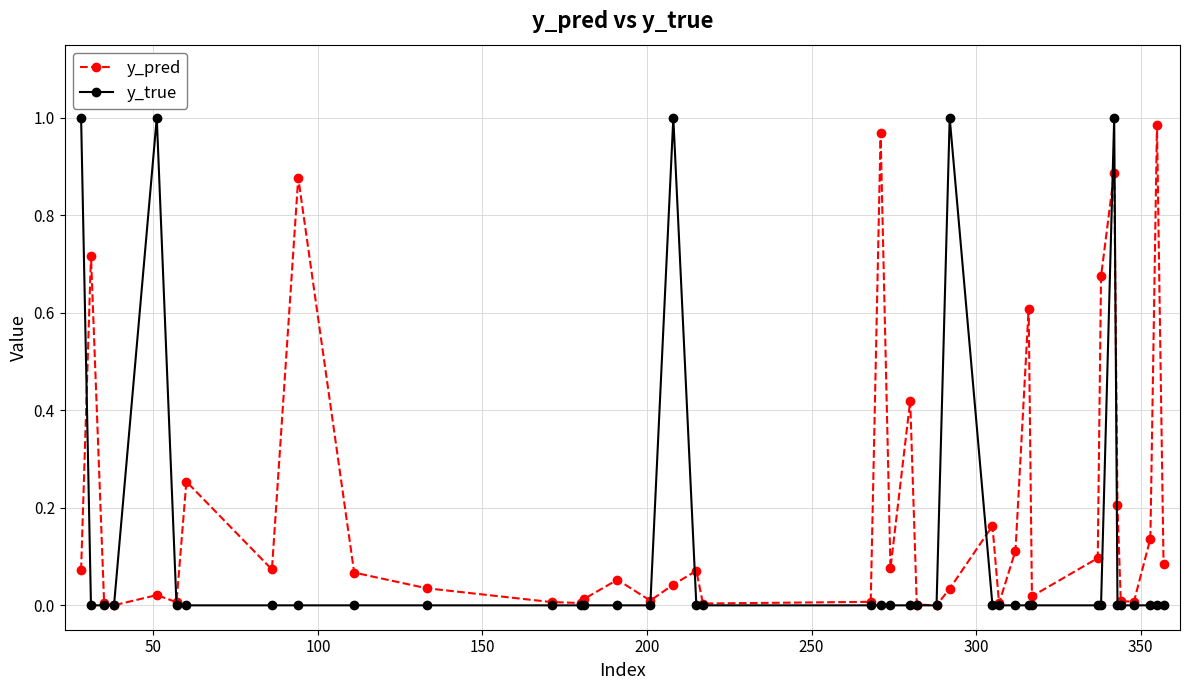

Which series has the widest spread of values?

y_true